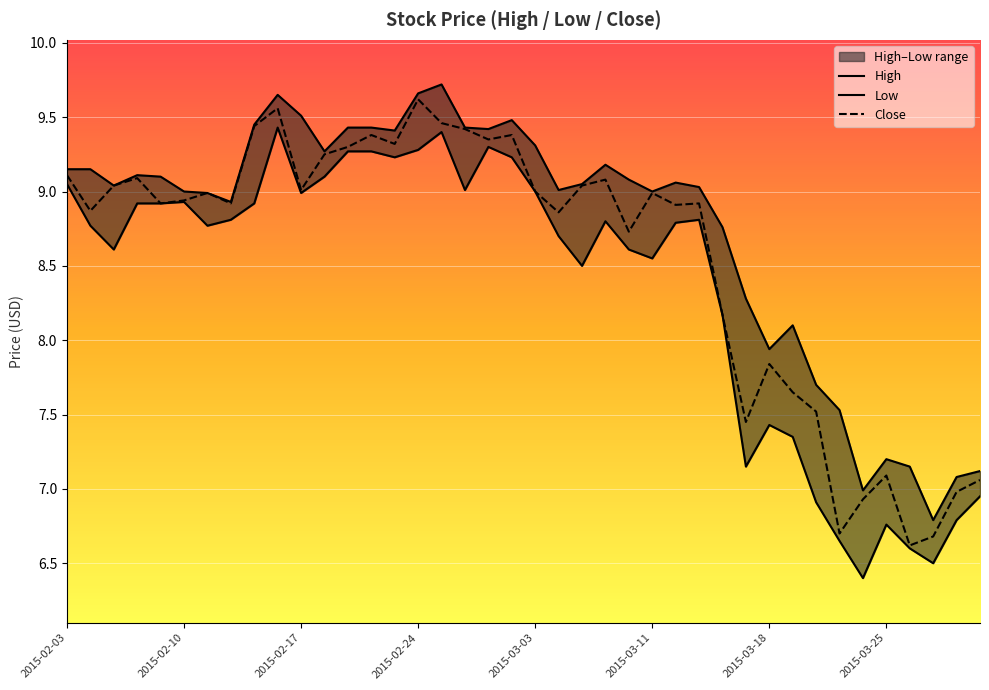

What is the spread (max minus min) of values at 2015-03-11?

0.4